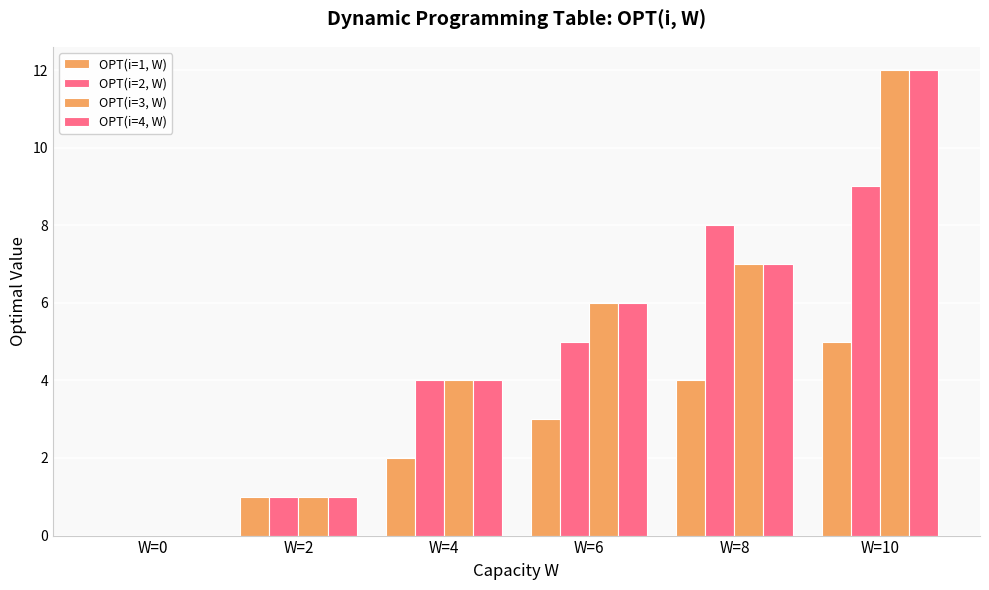

At which category is the sum across all series the highest?

W=10